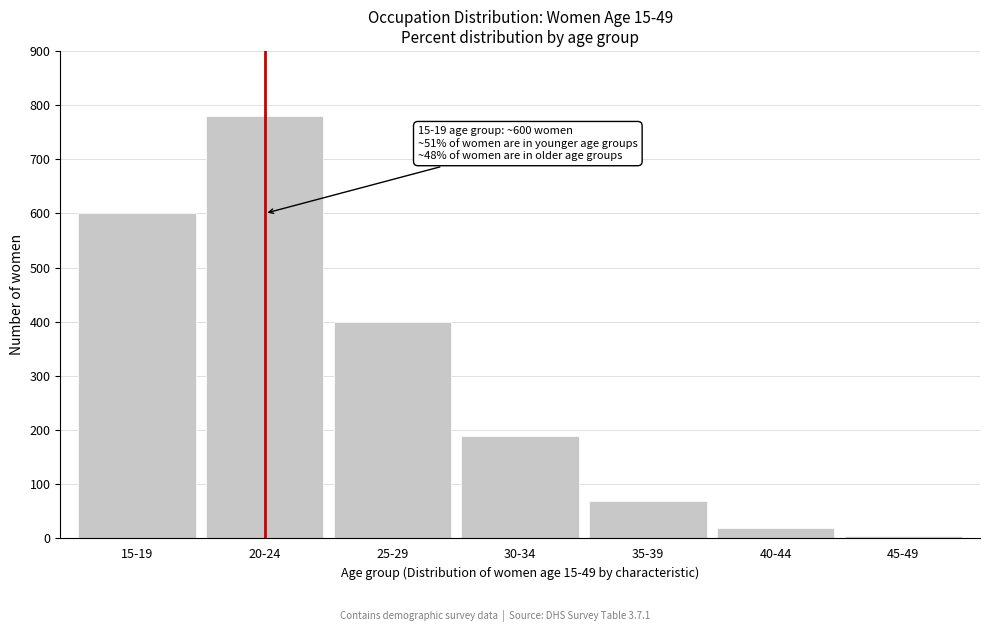

Reading right to left, list all the values displayed in this chart.

5	20	70	190	400	780	600